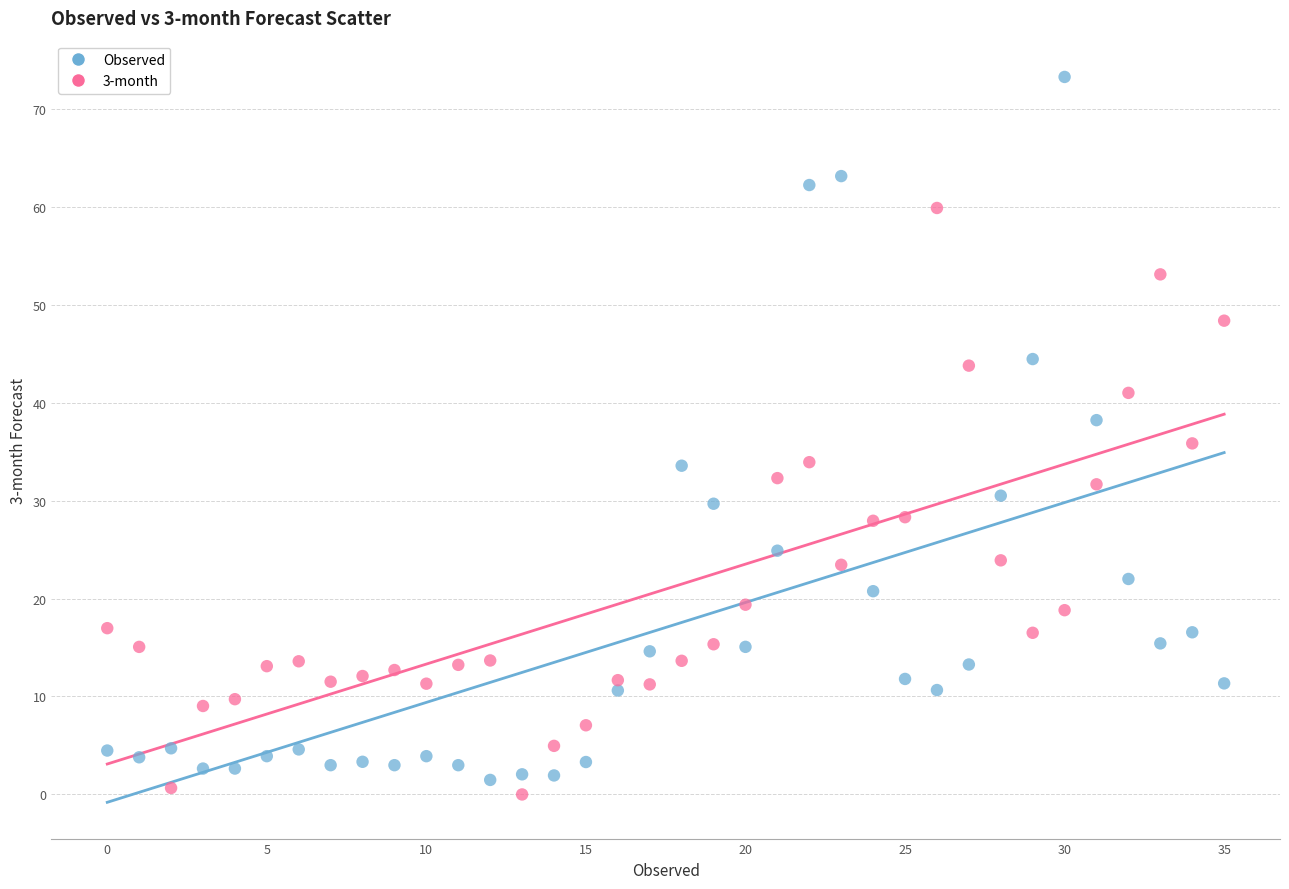

Which series contains the highest Y value?

Observed